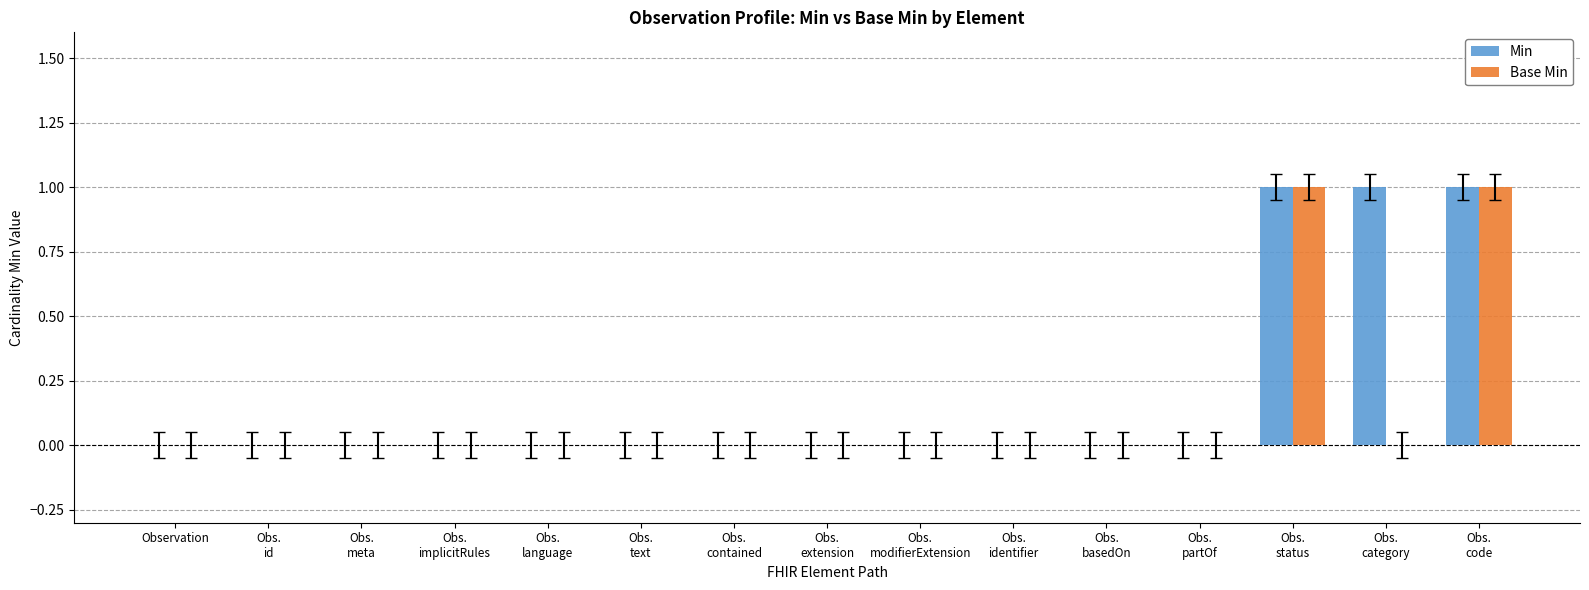

How many Min values are between 0 and 1?

15